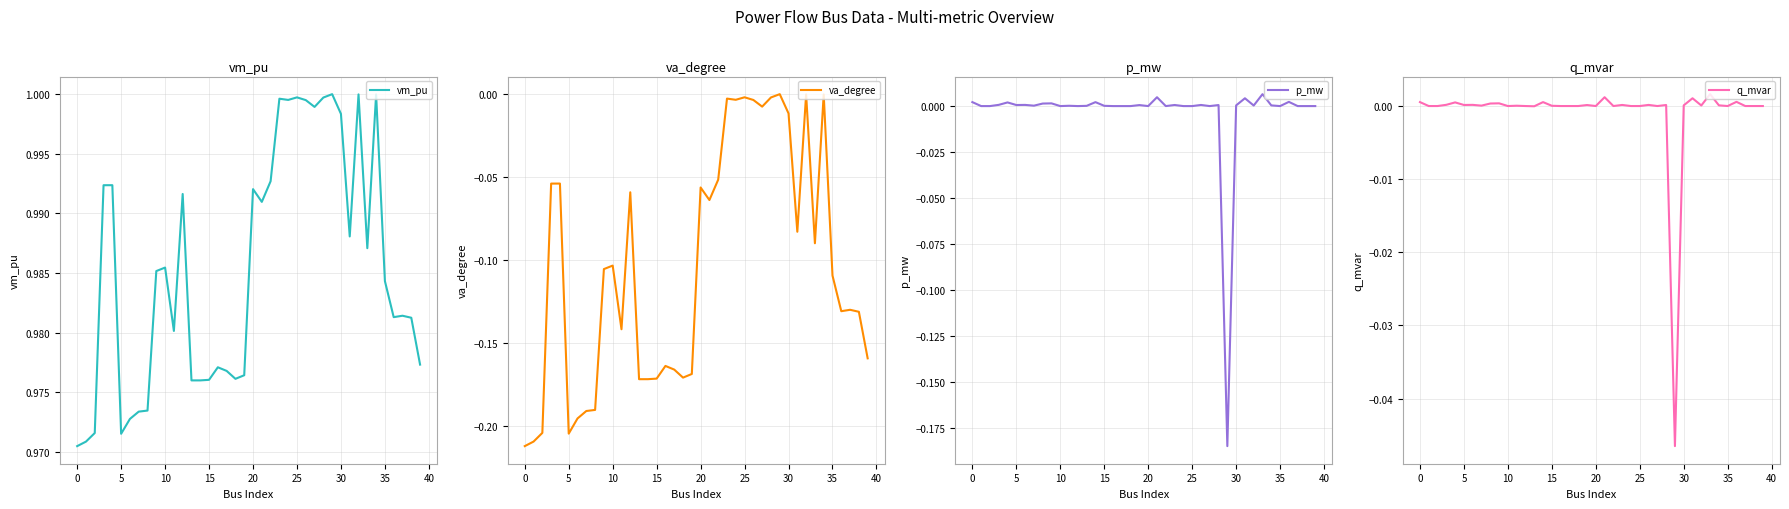

Reading left to right, list all the values displayed in this chart.

vm_pu: 1.0	1.0	1.0	1.0	1.0	1.0	1.0	1.0	1.0	1.0	1.0	1.0	1.0	1.0	1.0	1.0	1.0	1.0	1.0	1.0	1.0	1.0	1.0	1.0	1.0	1.0	1.0	1.0	1.0	1.0	1.0	1.0	1.0	1.0	1.0	1.0	1.0	1.0	1.0	1.0
va_degree: -0.2	-0.2	-0.2	-0.1	-0.1	-0.2	-0.2	-0.2	-0.2	-0.1	-0.1	-0.1	-0.1	-0.2	-0.2	-0.2	-0.2	-0.2	-0.2	-0.2	-0.1	-0.1	-0.1	-0.0	-0.0	-0.0	-0.0	-0.0	-0.0	0.0	-0.0	-0.1	-0.0	-0.1	-0.0	-0.1	-0.1	-0.1	-0.1	-0.2
p_mw: 0.0	0.0	0.0	0.0	0.0	0.0	0.0	0.0	0.0	0.0	0.0	0.0	0.0	0.0	0.0	0.0	0.0	0.0	0.0	0.0	0.0	0.0	0.0	0.0	0.0	0.0	0.0	0.0	0.0	-0.2	0.0	0.0	0.0	0.0	0.0	0.0	0.0	0.0	0.0	0.0
q_mvar: 0.0	0.0	0.0	0.0	0.0	0.0	0.0	0.0	0.0	0.0	0.0	0.0	0.0	-0.0	0.0	0.0	0.0	0.0	0.0	0.0	0.0	0.0	0.0	0.0	0.0	0.0	0.0	0.0	0.0	-0.0	0.0	0.0	0.0	0.0	0.0	0.0	0.0	0.0	0.0	0.0